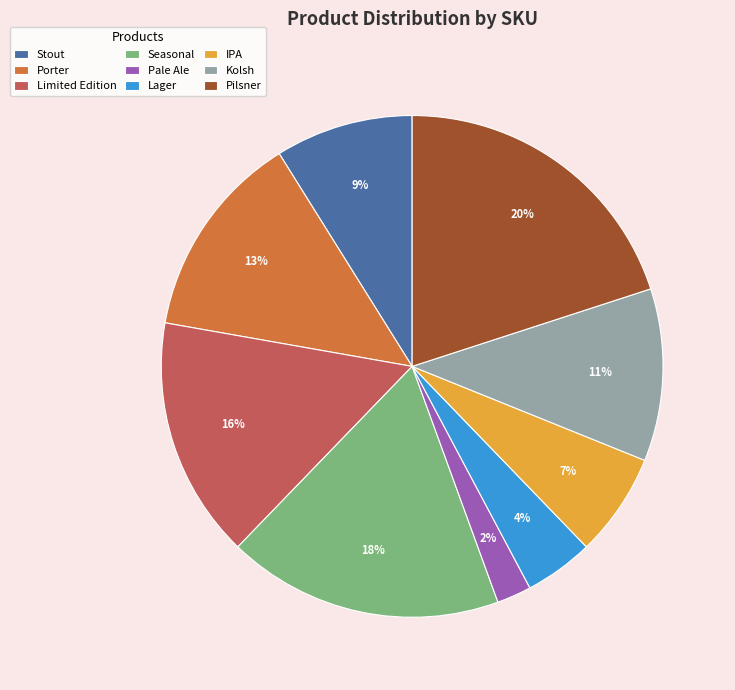

Which has a higher value, Limited Edition or Seasonal?

Seasonal